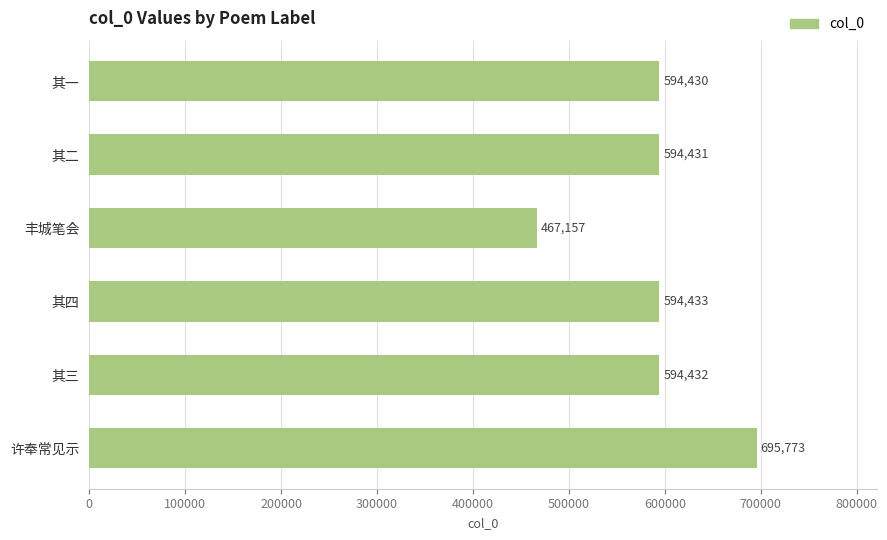

Which label corresponds to the smallest value in the chart?

丰城笔会